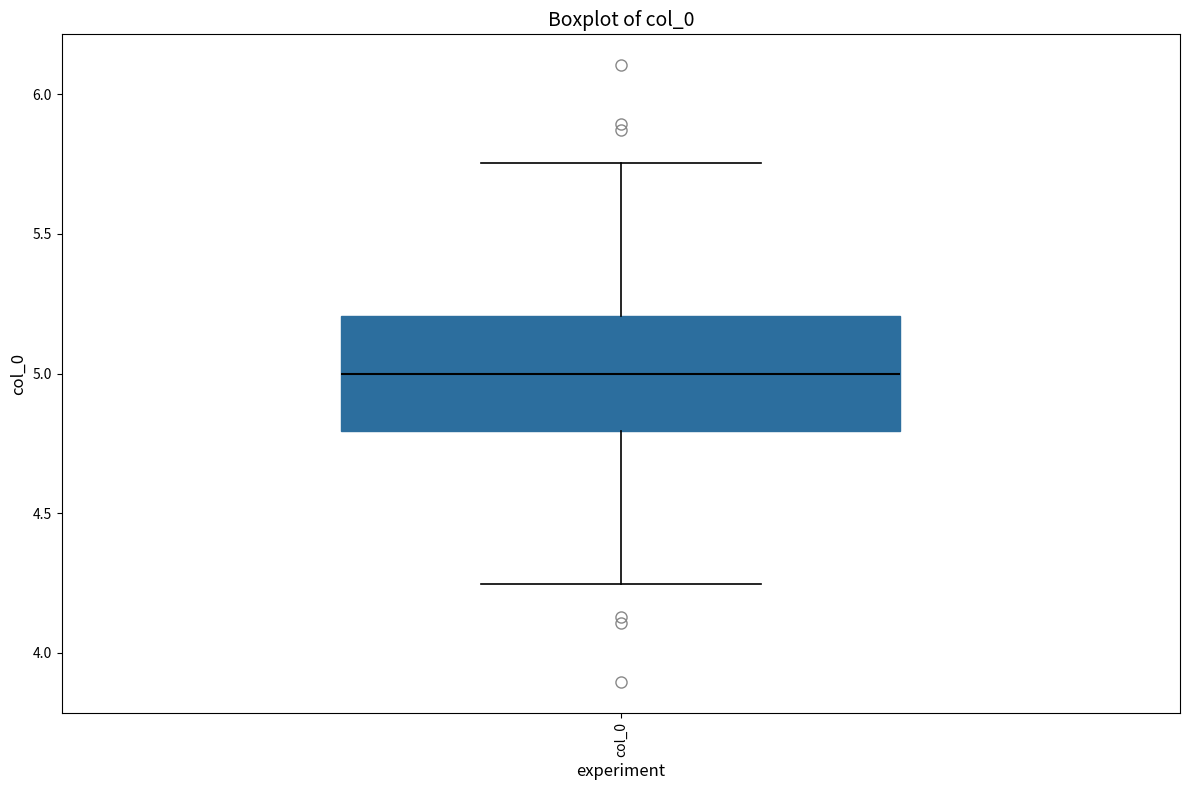

Where is the lower edge of the box for col_0 on the y-axis? The values are not printed on the chart, so give them approximately, as read against the axis.

4.80